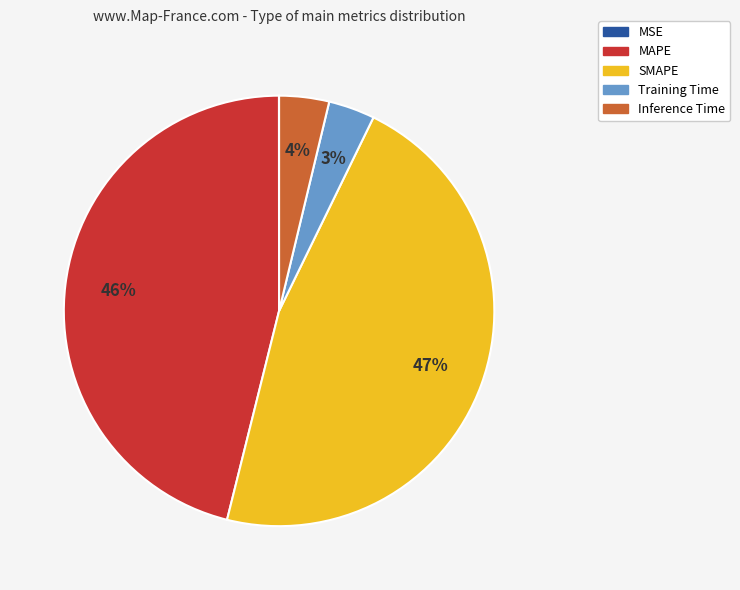

What is the ratio of the value at SMAPE to the value at MAPE?

1.0